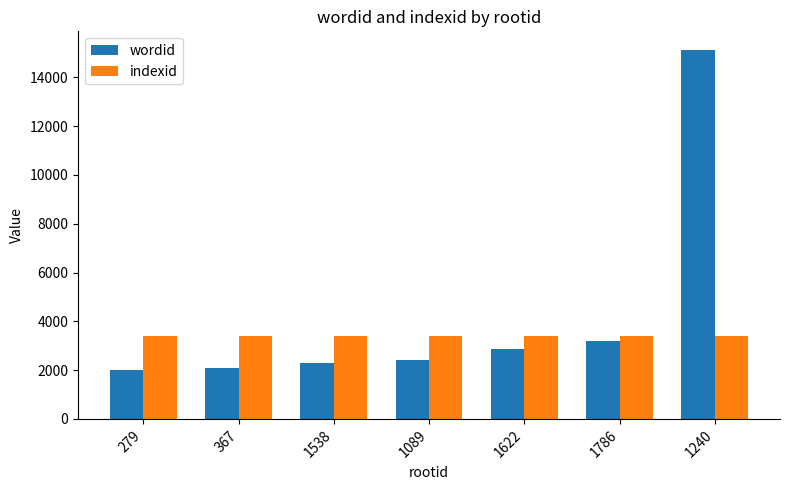

Reading left to right, transcribe all the data shown in this chart.

wordid: 2001	2076	2303	2396	2868	3180	15128
indexid: 3414	3414	3414	3414	3414	3414	3414